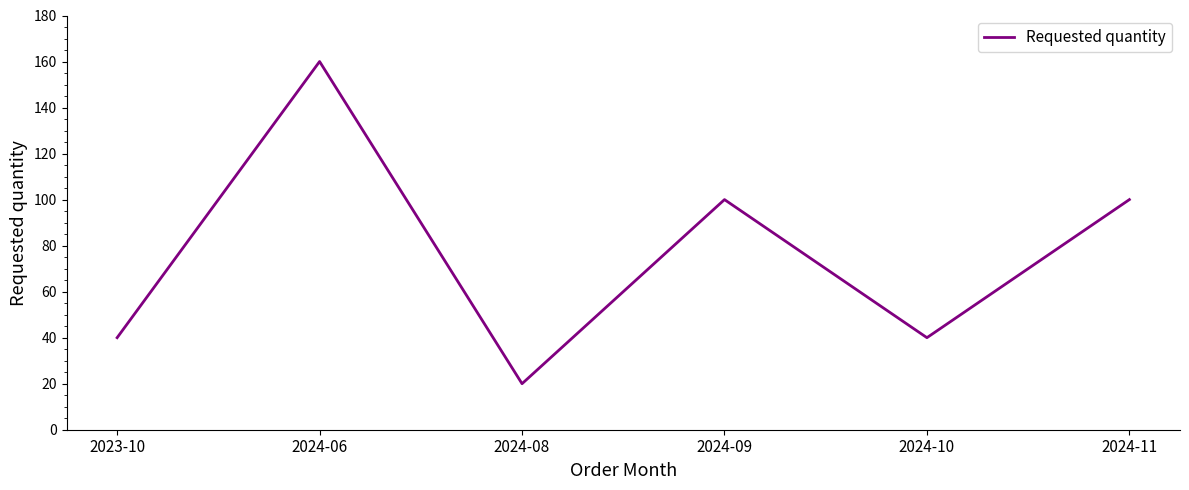

Count the values in the range 40 to 100.

4